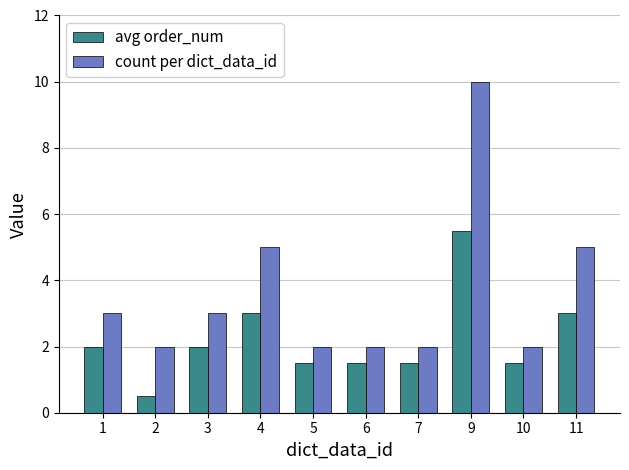

What is the total value across all series at 10?

3.5